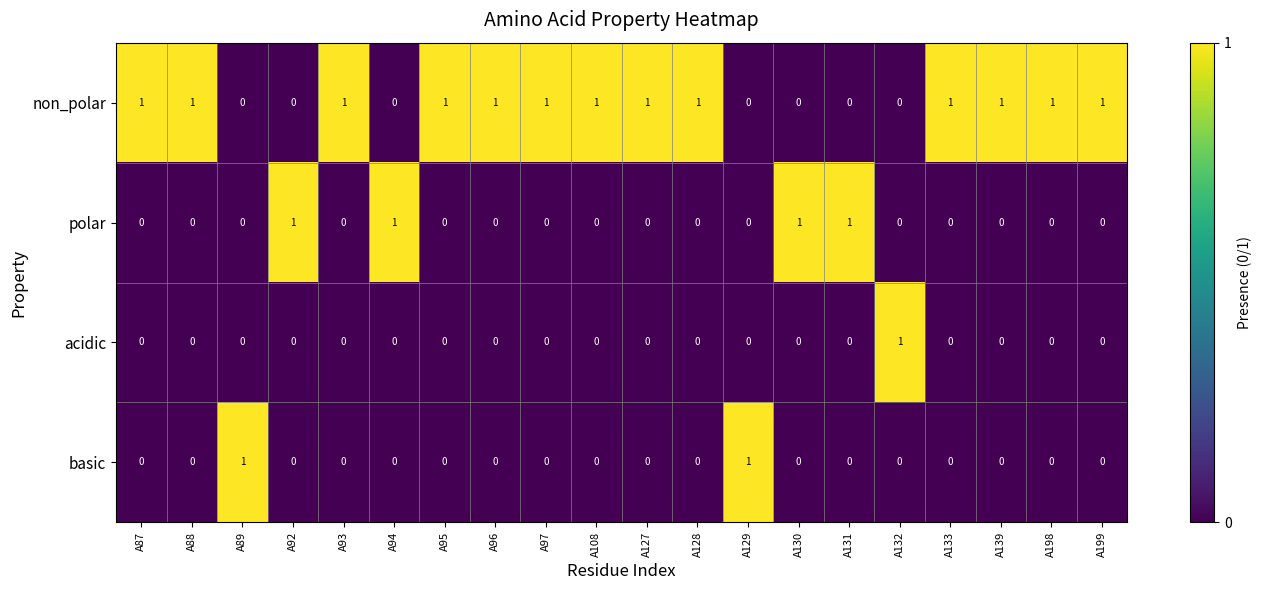

At how many categories does at least one series exceed 0?

20